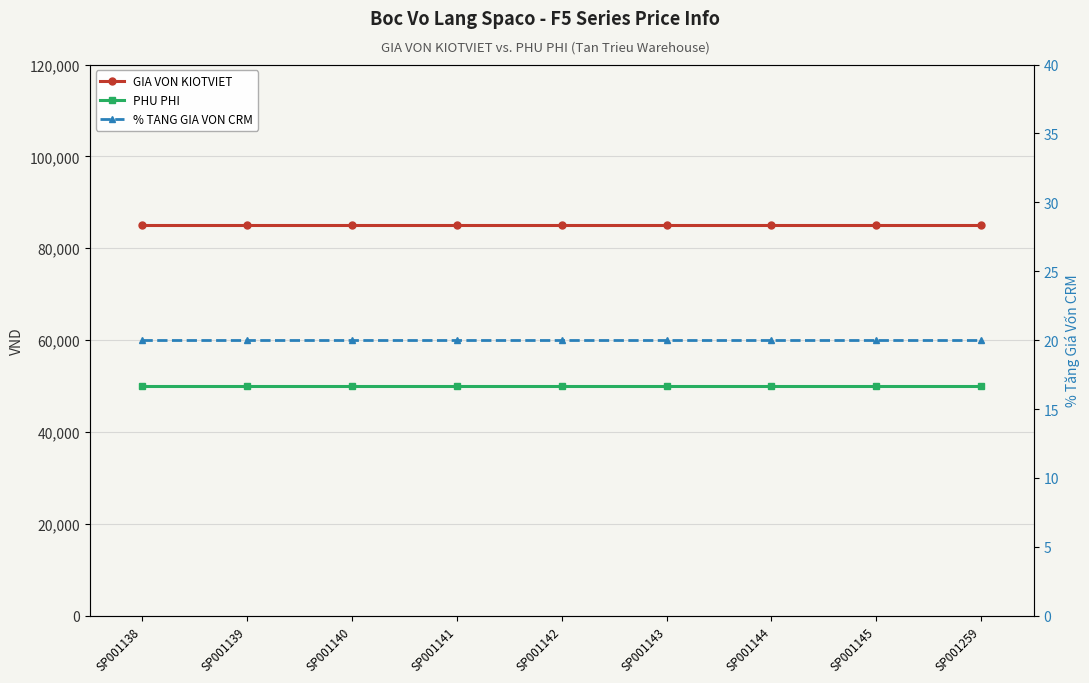

The value of GIA VON KIOTVIET at SP001145 is 19703. True or false?

False